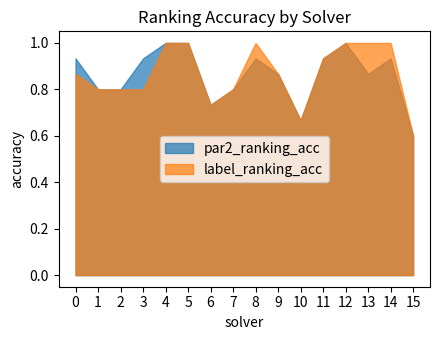

Rank the series at 4 from highest to lowest value.

par2_ranking_acc, label_ranking_acc